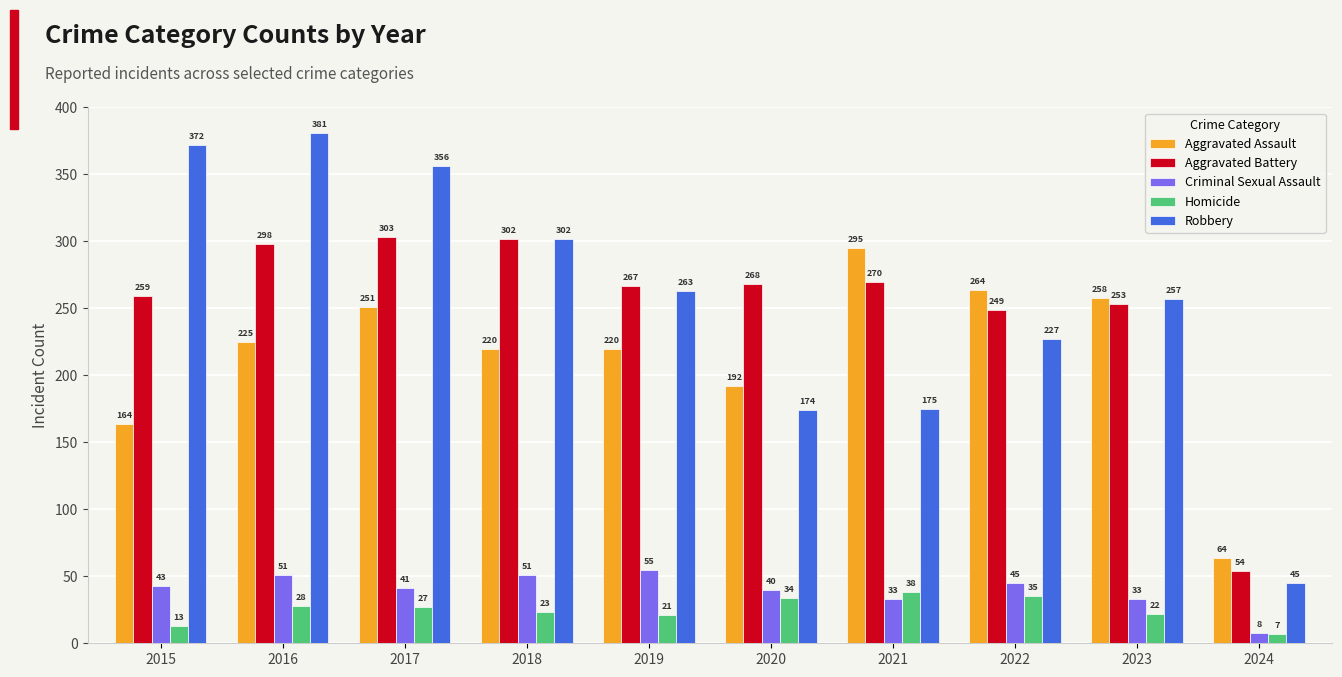

The Robbery series shows 240 at 2020. True or false?

False